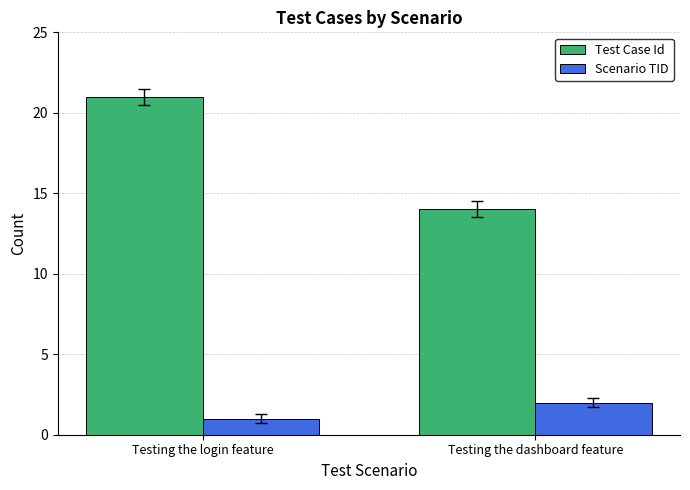

Reading right to left, what are all the values shown in this chart?

Test Case Id: Testing the dashboard feature=14	Testing the login feature=21
Scenario TID: Testing the dashboard feature=2	Testing the login feature=1